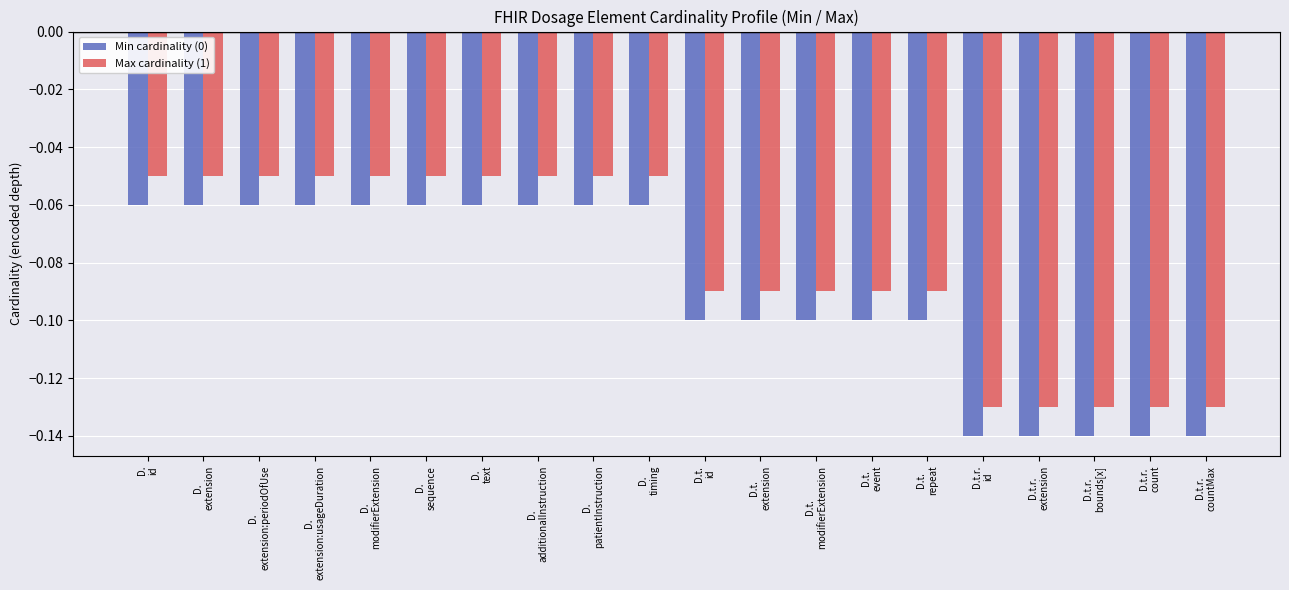

How many bars are there in total?

40